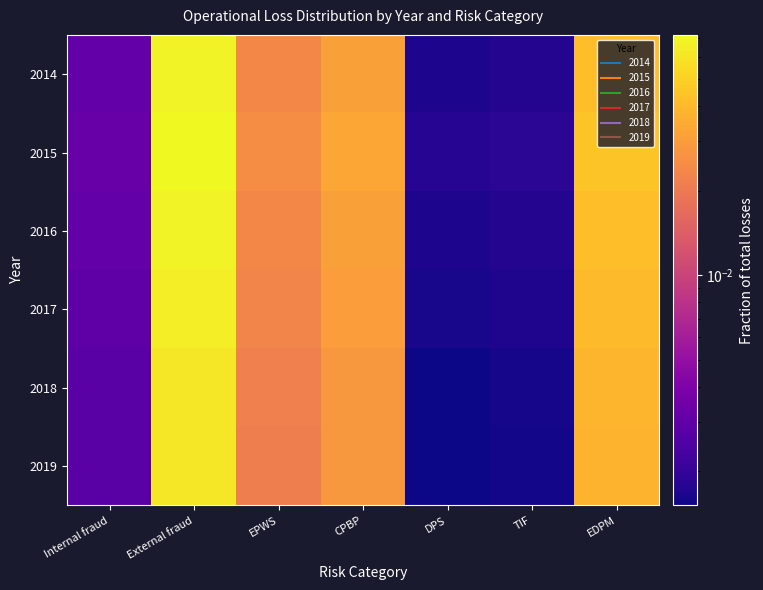

Reading left to right, transcribe all the data shown in this chart.

2014: Internal fraud=0.0	External fraud=0.1	EPWS=0.0	CPBP=0.0	DPS=0.0	TIF=0.0	EDPM=0.0
2015: Internal fraud=0.0	External fraud=0.1	EPWS=0.0	CPBP=0.0	DPS=0.0	TIF=0.0	EDPM=0.0
2016: Internal fraud=0.0	External fraud=0.1	EPWS=0.0	CPBP=0.0	DPS=0.0	TIF=0.0	EDPM=0.0
2017: Internal fraud=0.0	External fraud=0.1	EPWS=0.0	CPBP=0.0	DPS=0.0	TIF=0.0	EDPM=0.0
2018: Internal fraud=0.0	External fraud=0.1	EPWS=0.0	CPBP=0.0	DPS=0.0	TIF=0.0	EDPM=0.0
2019: Internal fraud=0.0	External fraud=0.1	EPWS=0.0	CPBP=0.0	DPS=0.0	TIF=0.0	EDPM=0.0